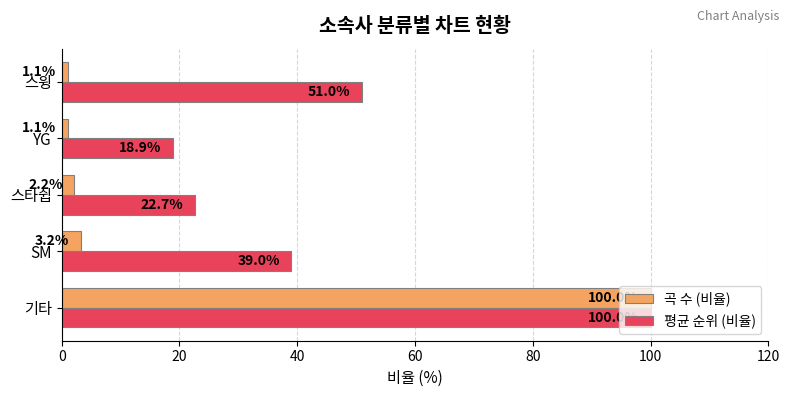

What value does the 평균 순위 (비율) series have at SM?

39.0